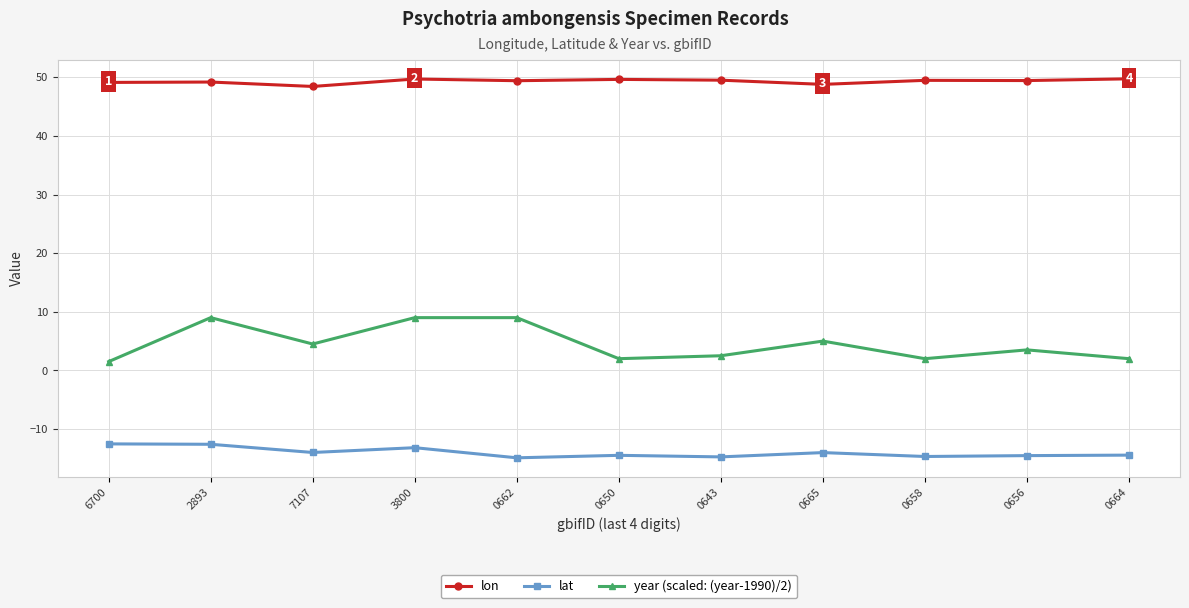

What is the label of the 5th point from the left?

0662